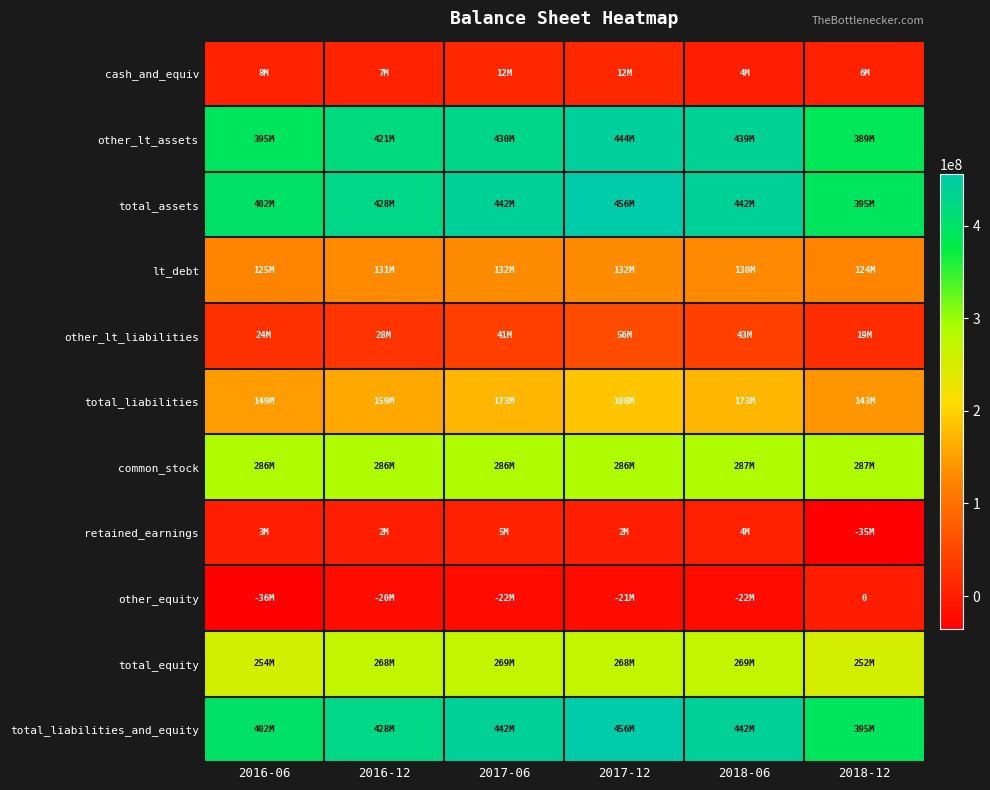

Between 2016-06 and 2016-12, which series saw the biggest shift?

other_lt_assets